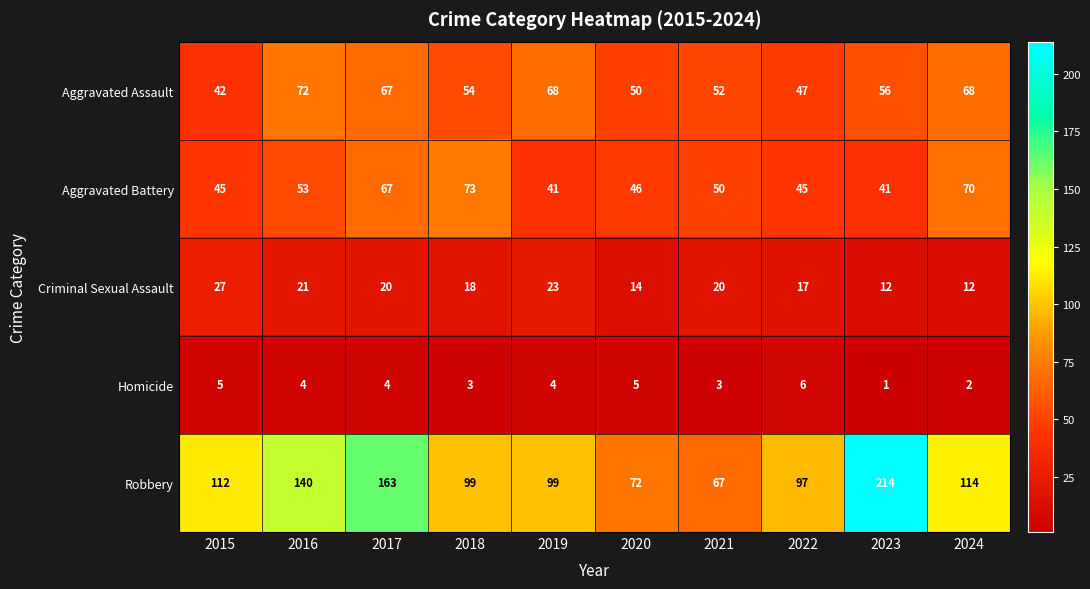

Is the value of Criminal Sexual Assault at 2015 greater than the value of Aggravated Battery at 2017?

No